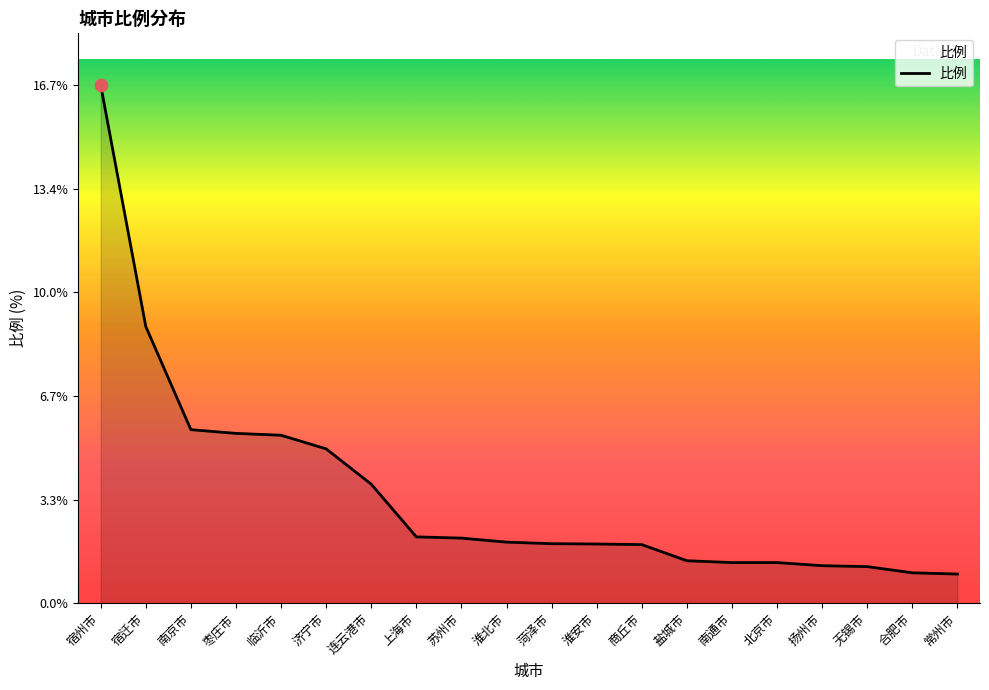

Approximately how many times larger is the value at 宿迁市 compared to 扬州市?

7.4